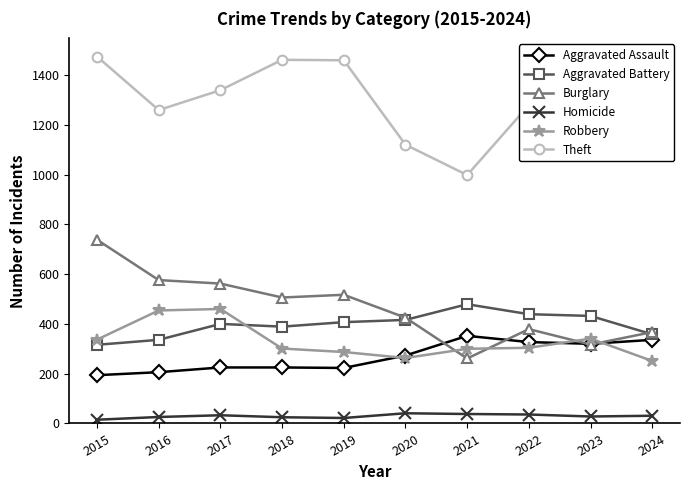

At which category does Robbery reach its first local valley?

2020